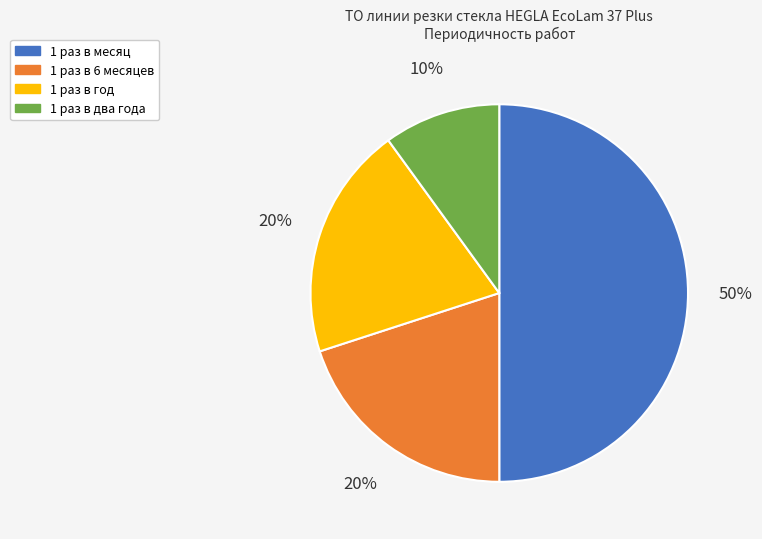

The 1 раз в два года slice represents 1% of the pie. True or false?

False